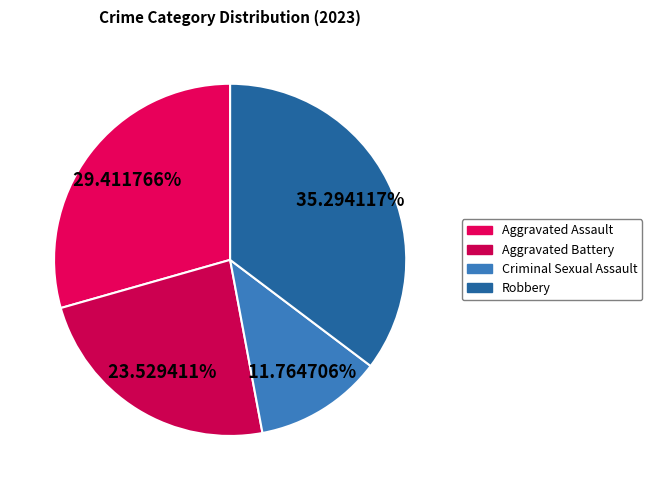

Is the sum of Robbery and Aggravated Battery greater than half?

Yes